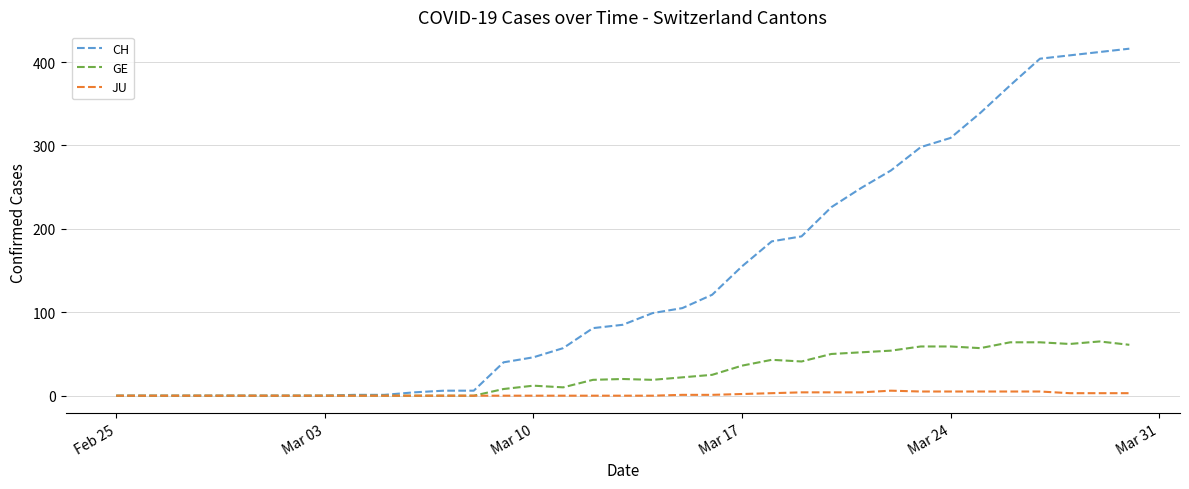

Which series has the widest spread of values?

CH